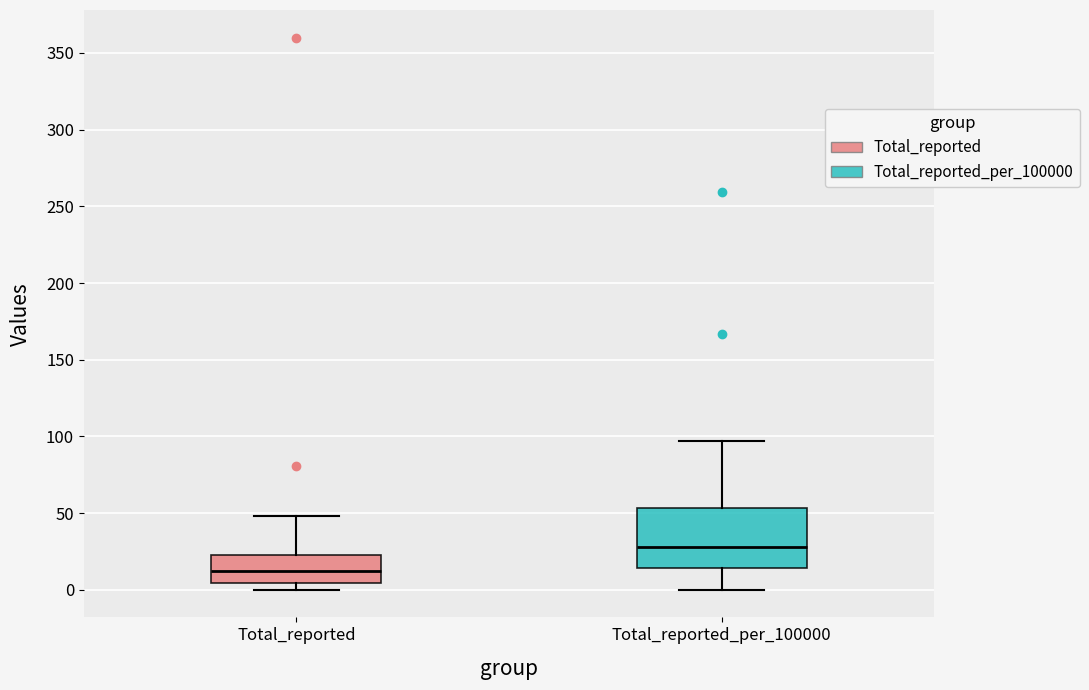

Reading left to right, read every box against the y-axis: the position of its median line, the range the box covers, and the ends of its whiskers. The values are not printed on the chart, so give them approximately, as read against the axis.

Total_reported: median 10, box 5 to 25, whiskers 0 to 50
Total_reported_per_100000: median 30, box 15 to 55, whiskers 0 to 95